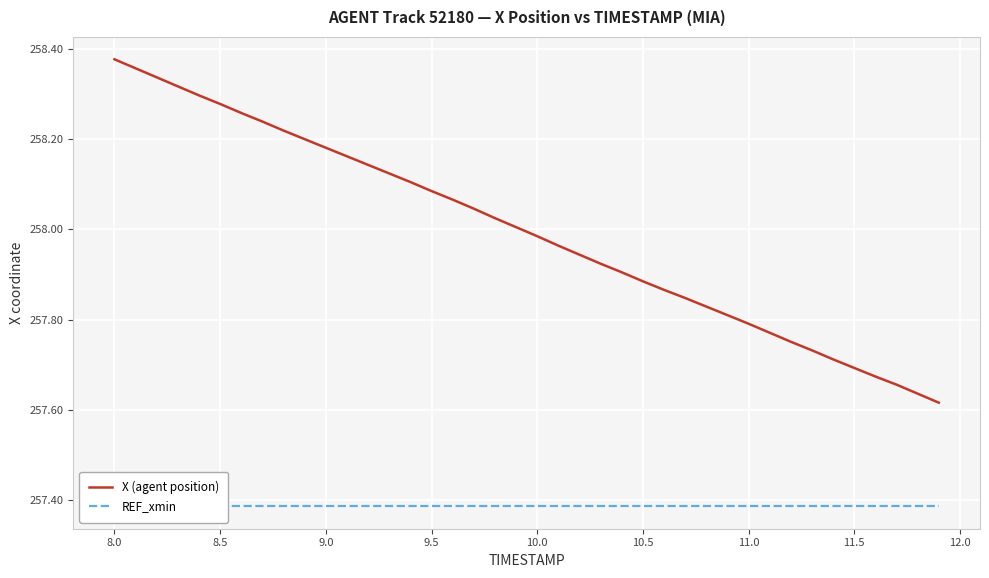

True or false: X (agent position) and REF_xmin intersect in this chart.

False